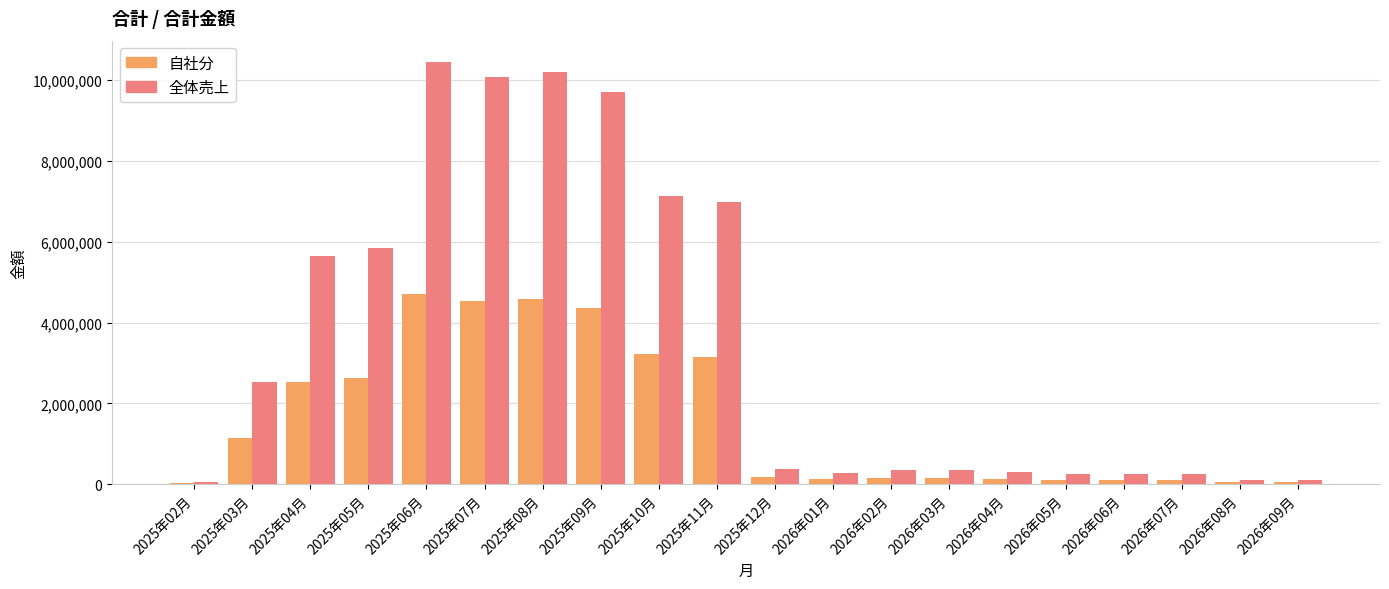

Which series has the largest total across all categories?

全体売上